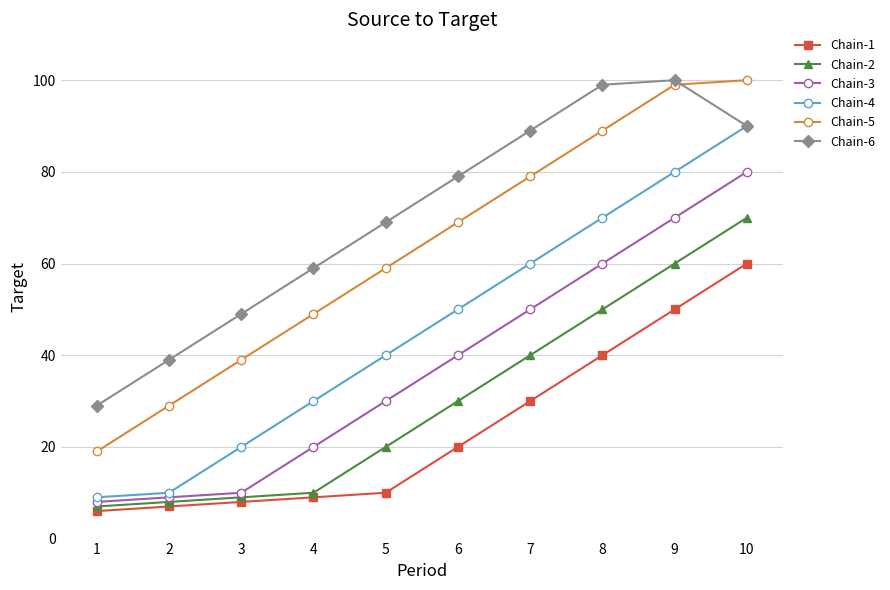

What is the value of the Chain-5 point at the 3rd from the left?

39